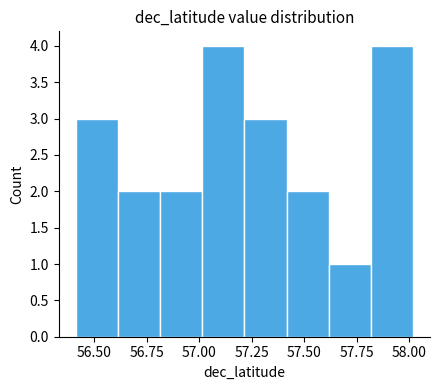

How tall is the bar that spans 57.4 to 57.6 on the x-axis? Neither the bar edges nor the heights are printed on the chart, so give them approximately, as read against the axes.

2